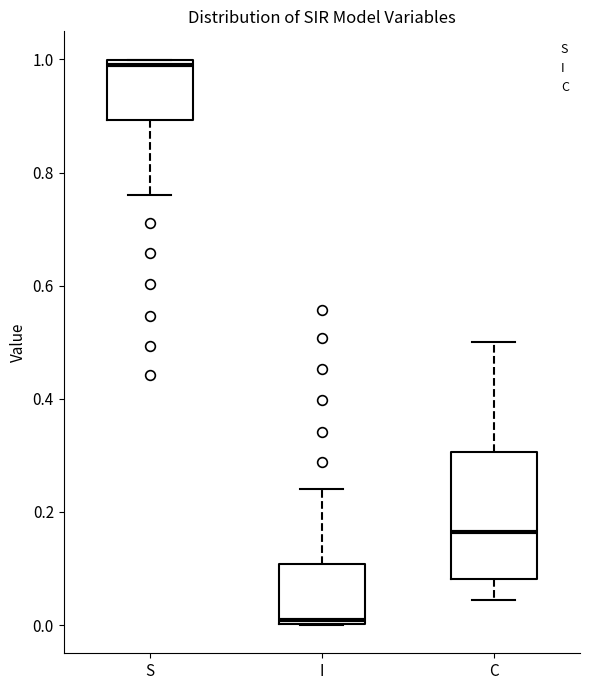

Which box is the tallest, from its lower edge to its upper edge?

C